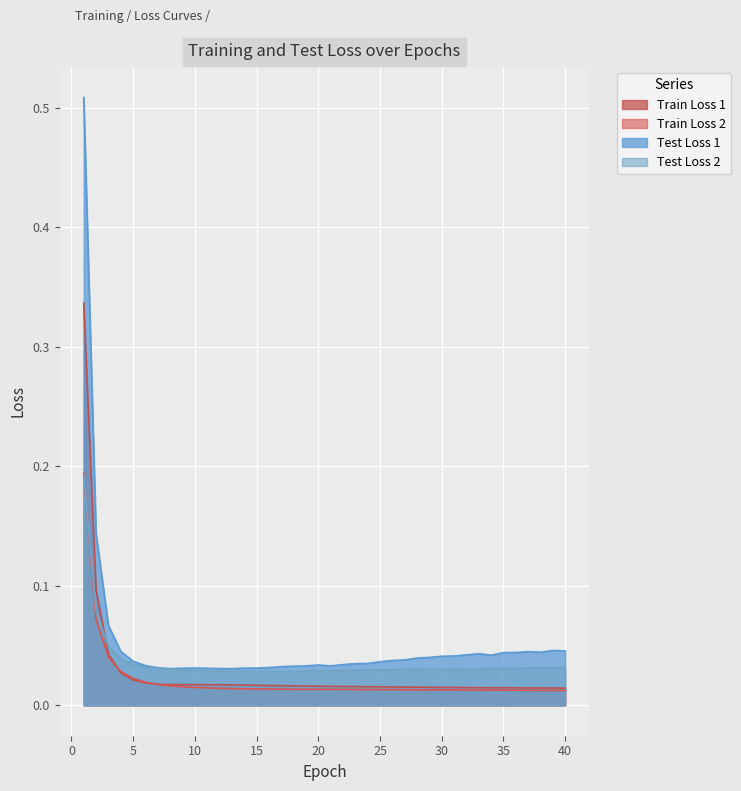

Count the number of categories in the chart.

40